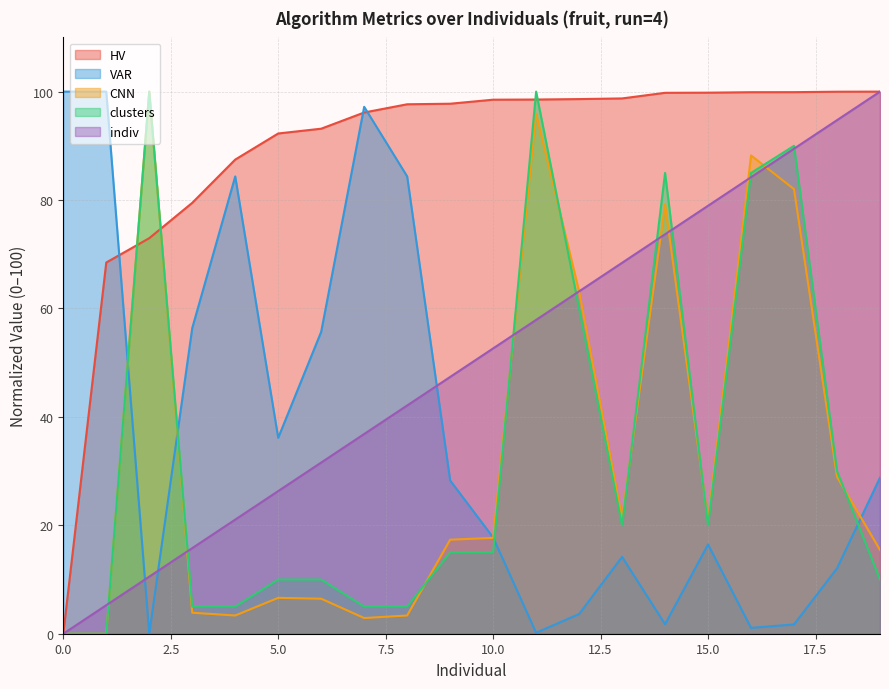

What is the maximum value shown in the chart?

100.0